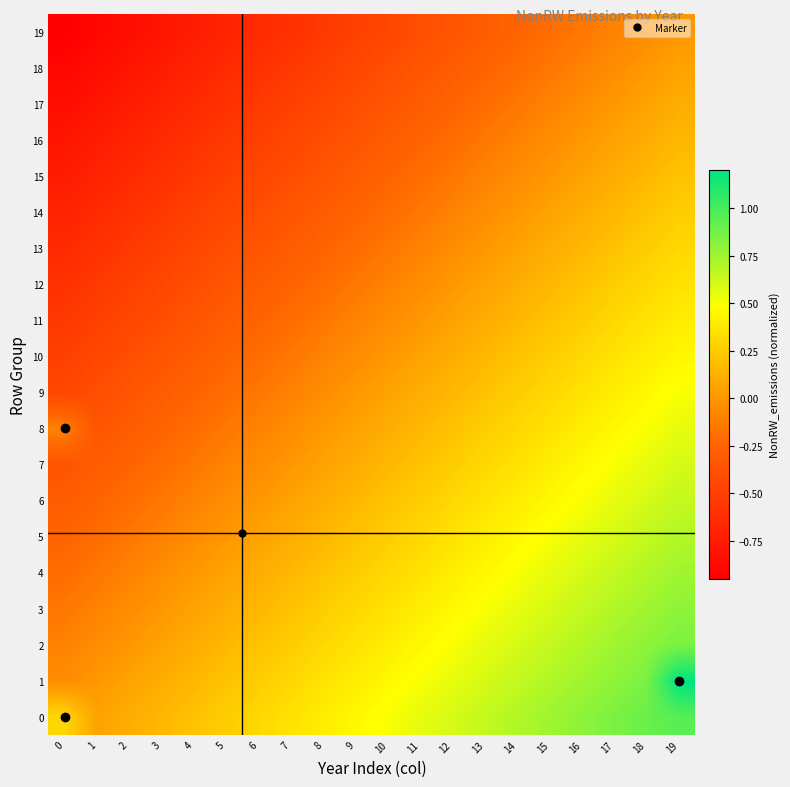

Which has a higher value, 6 or 15?

15